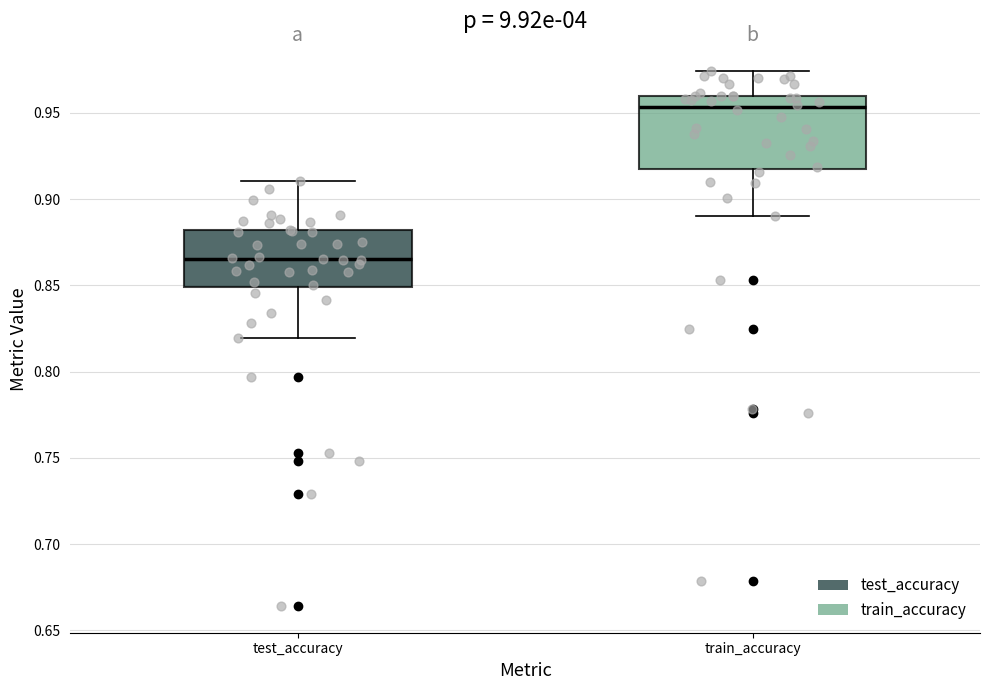

Reading left to right, read every box against the y-axis: the position of its median line, the range the box covers, and the ends of its whiskers. The values are not printed on the chart, so give them approximately, as read against the axis.

test_accuracy: median 0.865, box 0.850 to 0.880, whiskers 0.820 to 0.910
train_accuracy: median 0.955, box 0.920 to 0.960, whiskers 0.890 to 0.975